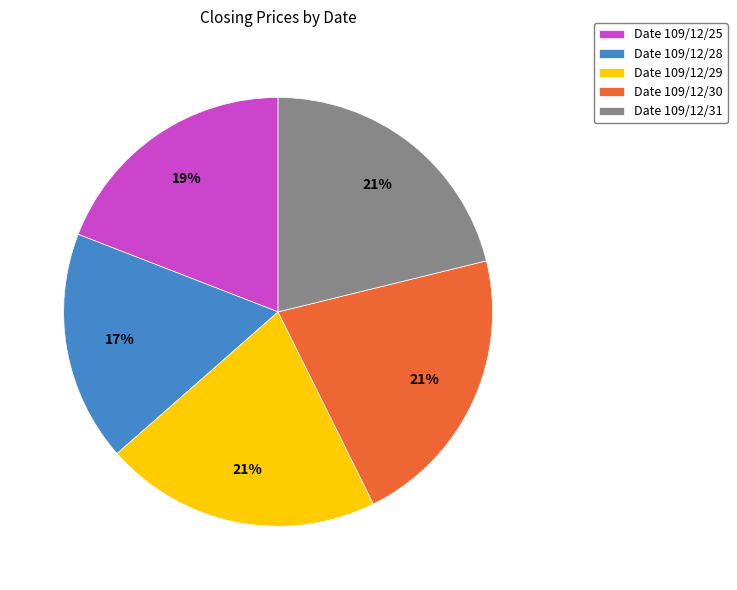

Which category has the smallest portion of the pie?

Date 109/12/28